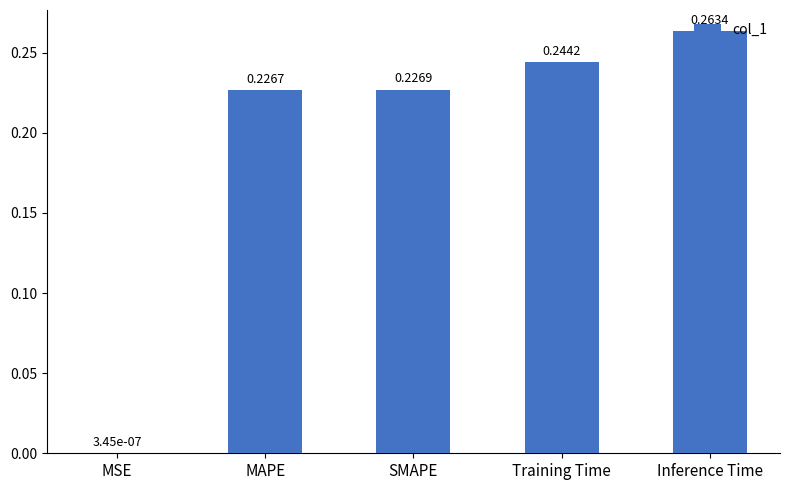

Which has a higher value, Inference Time or MAPE?

Inference Time